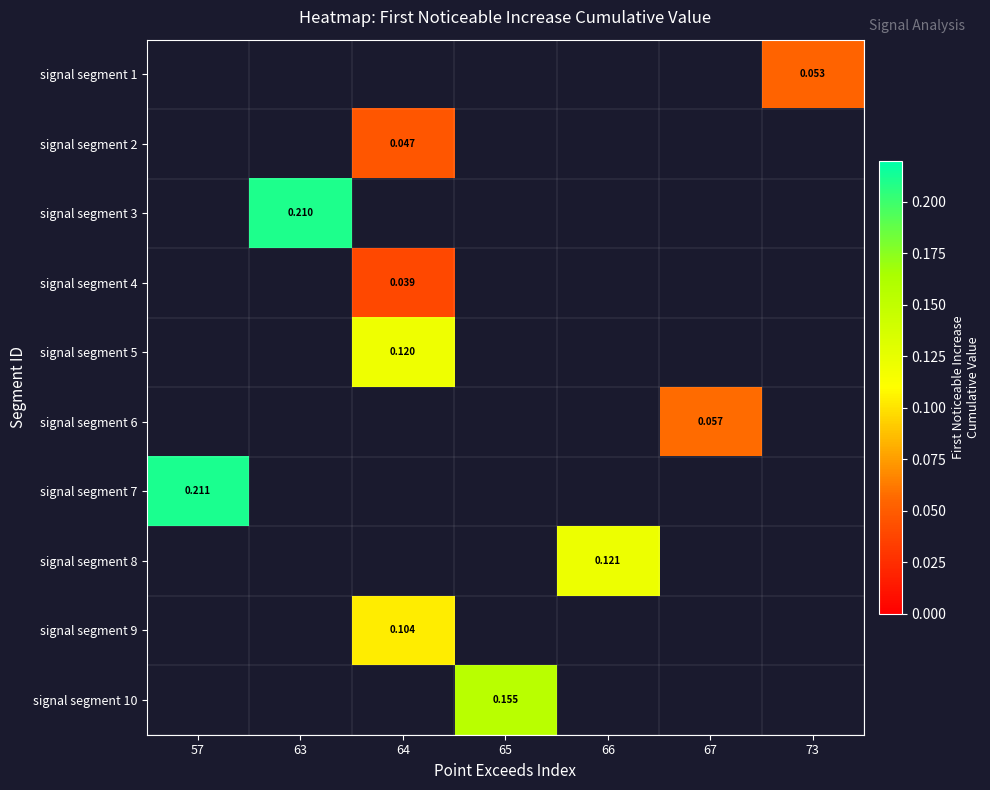

How many distinct data groups are displayed?

10